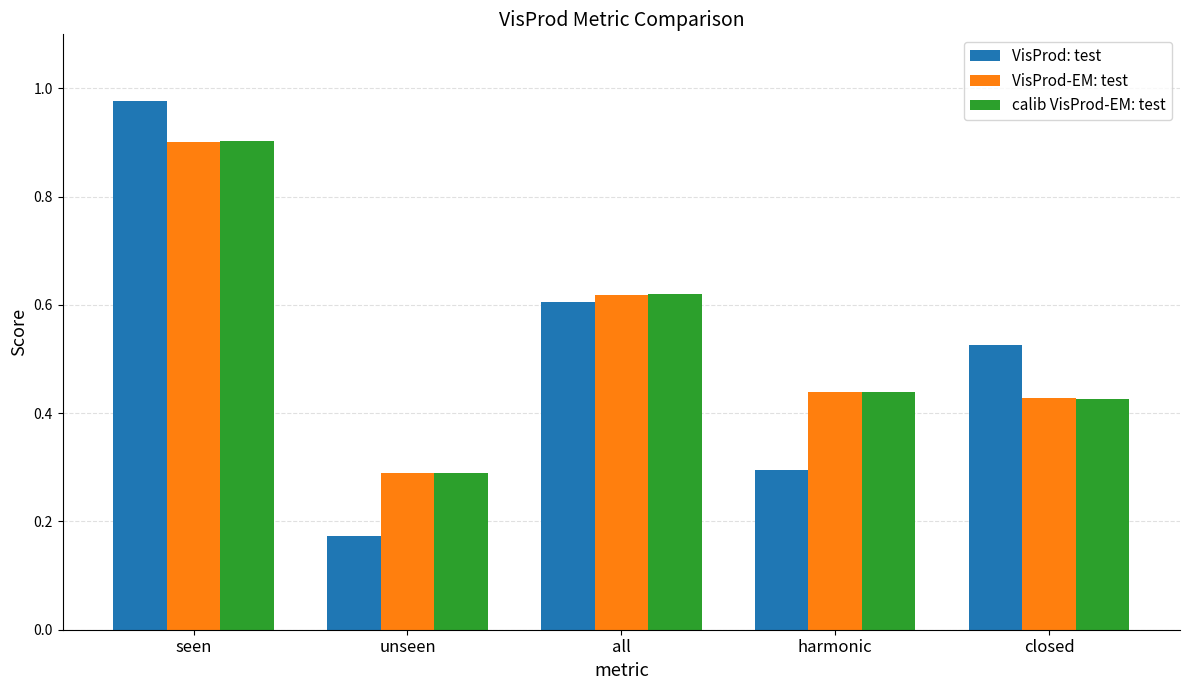

At how many categories does at least one series exceed 0?

5